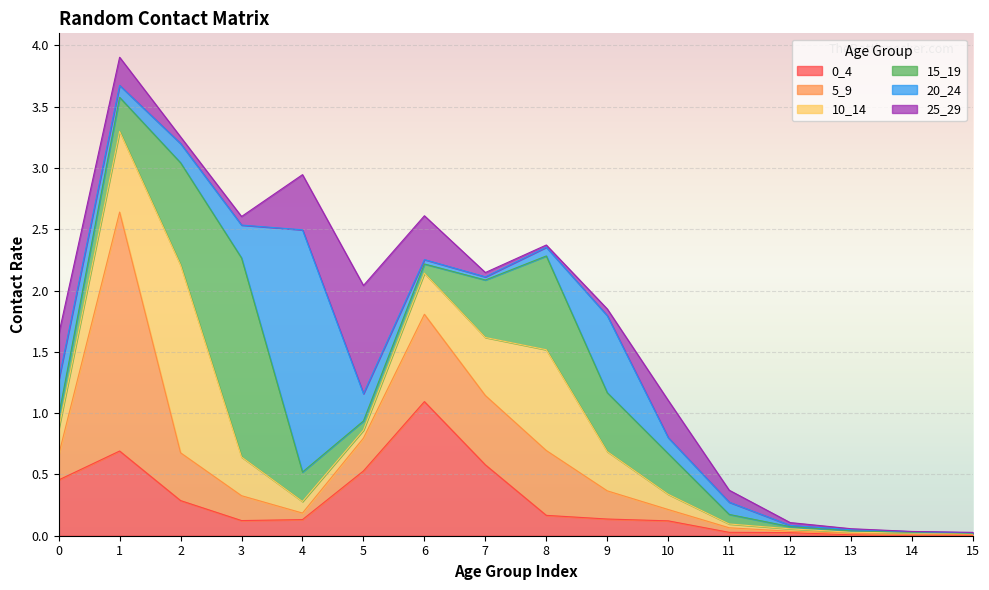

Reading left to right, extract all data points from this chart.

0_4: 0.5	0.7	0.3	0.1	0.1	0.5	1.1	0.6	0.2	0.1	0.1	0.0	0.0	0.0	0.0	0.0
5_9: 0.2	1.9	0.4	0.2	0.1	0.3	0.7	0.6	0.5	0.2	0.1	0.0	0.0	0.0	0.0	0.0
10_14: 0.2	0.7	1.5	0.3	0.1	0.1	0.3	0.5	0.8	0.3	0.1	0.0	0.0	0.0	0.0	0.0
15_19: 0.1	0.3	0.8	1.6	0.2	0.1	0.1	0.5	0.8	0.5	0.3	0.1	0.0	0.0	0.0	0.0
20_24: 0.3	0.1	0.2	0.3	2.0	0.2	0.0	0.0	0.1	0.6	0.1	0.1	0.0	0.0	0.0	0.0
25_29: 0.4	0.2	0.1	0.1	0.4	0.9	0.4	0.0	0.0	0.1	0.3	0.1	0.0	0.0	0.0	0.0